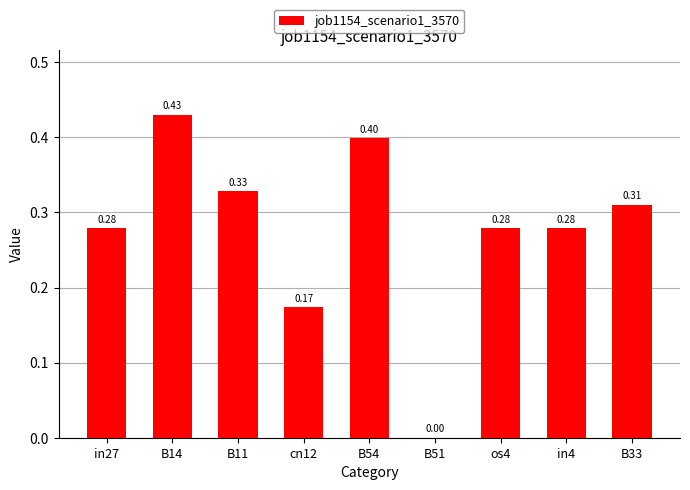

What is the change in value from in27 to B51?

-0.3